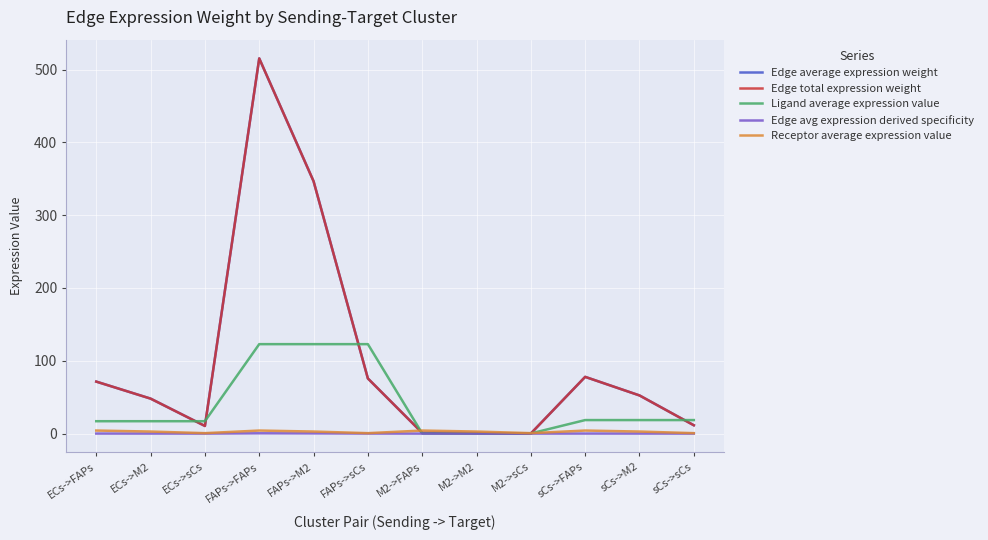

Between FAPs->M2 and sCs->sCs, which is larger?

FAPs->M2